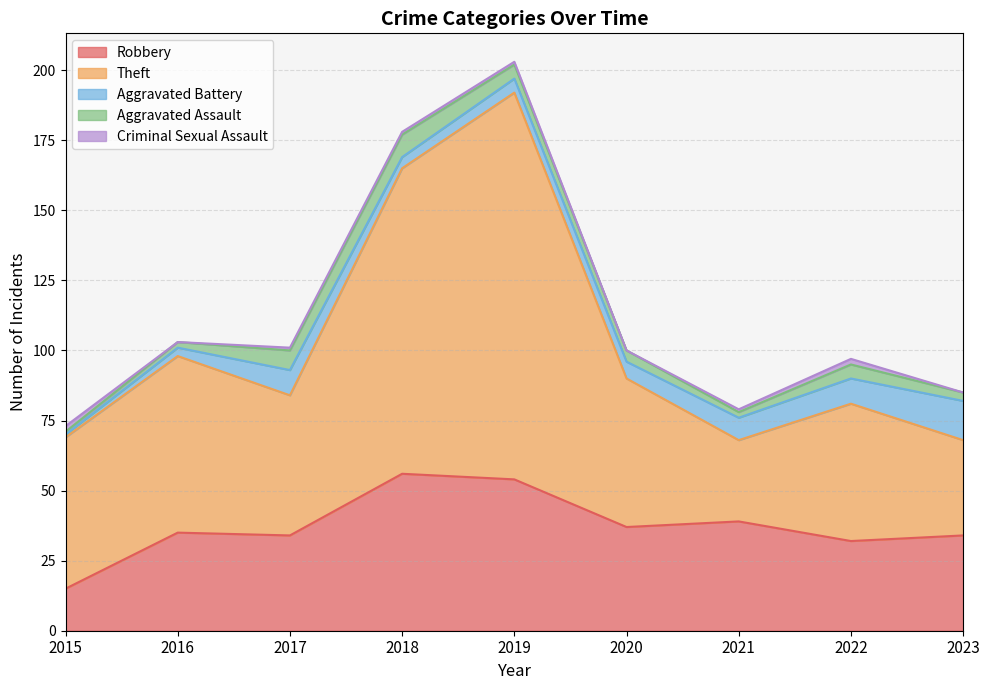

Which series has the widest spread of values?

Theft